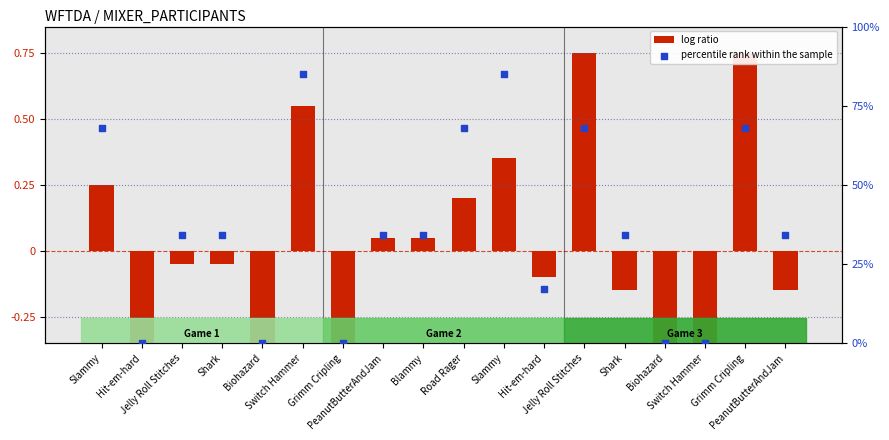

What are all the series names shown in the legend?

log ratio, percentile rank within the sample